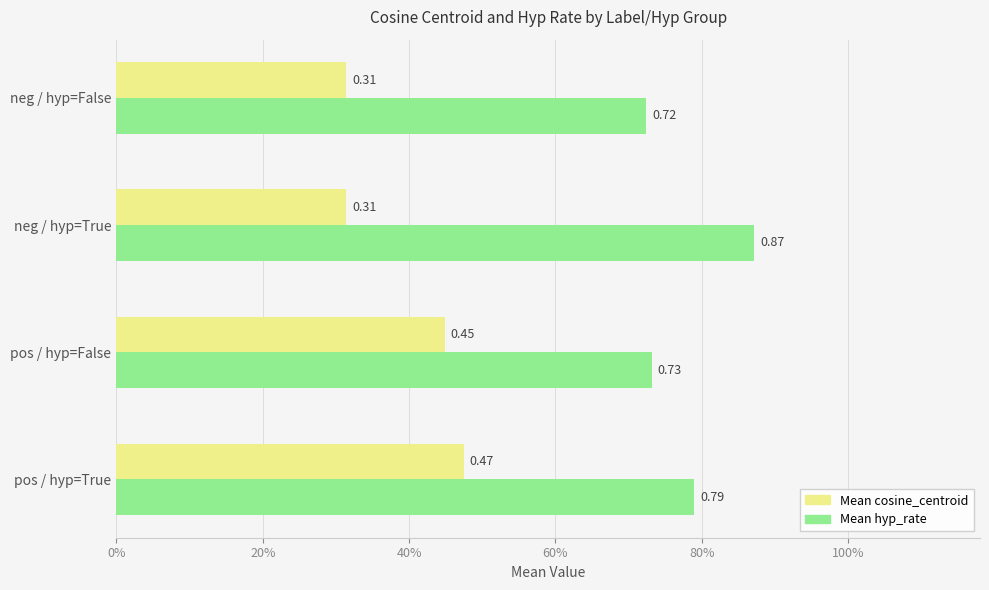

What are all the series names shown in the legend?

Mean cosine_centroid, Mean hyp_rate